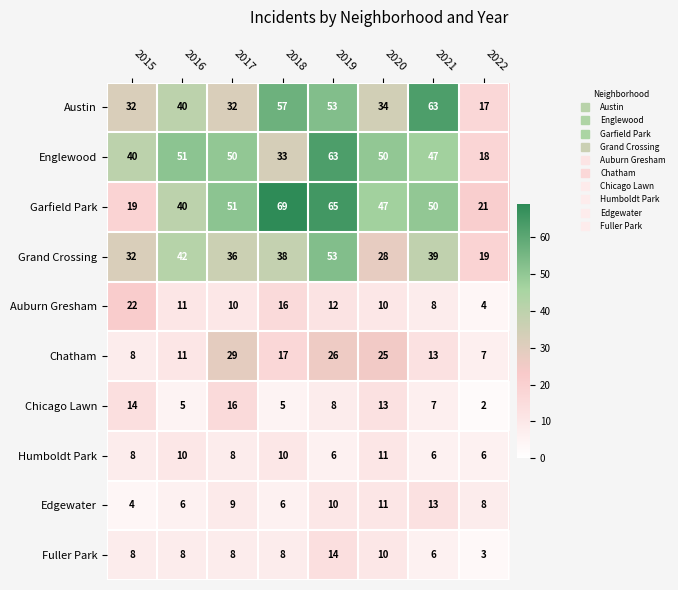

Which category has the highest value in the Chatham series?

2017